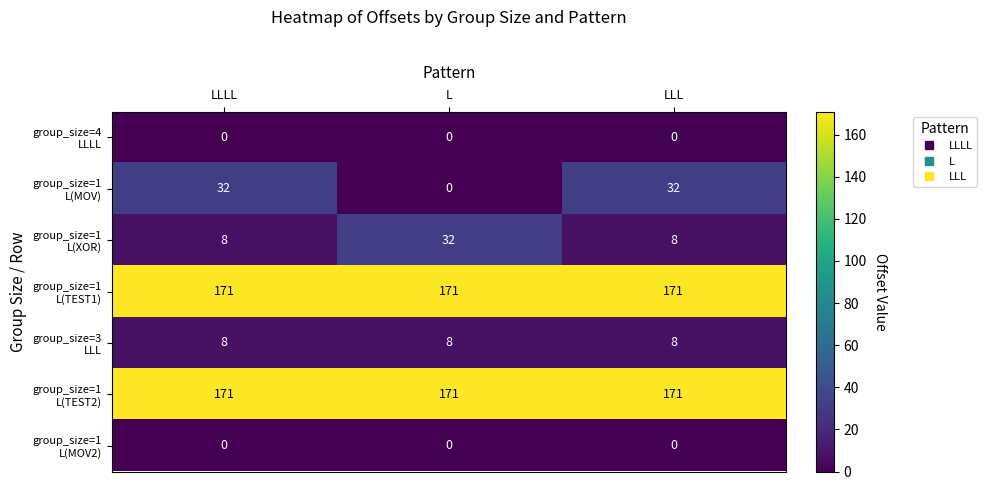

What is the total value across all series at LLLL?

390